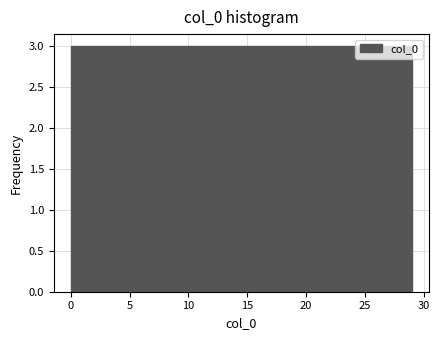

Reading left to right, transcribe this chart: for each bar, give the range it covers on the x-axis and its height. Neither the bar edges nor the heights are printed on the chart, so give them approximately, as read against the axes.

0.0 to 2.9: 3
2.9 to 5.8: 3
5.8 to 8.7: 3
8.7 to 11.6: 3
11.6 to 14.5: 3
14.5 to 17.4: 3
17.4 to 20.3: 3
20.3 to 23.2: 3
23.2 to 26.1: 3
26.1 to 29.0: 3